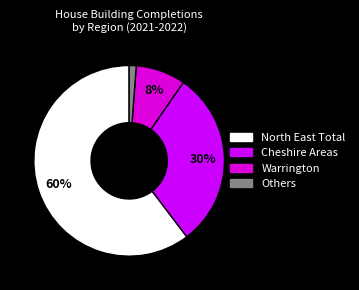

How many segments does this pie chart have?

4